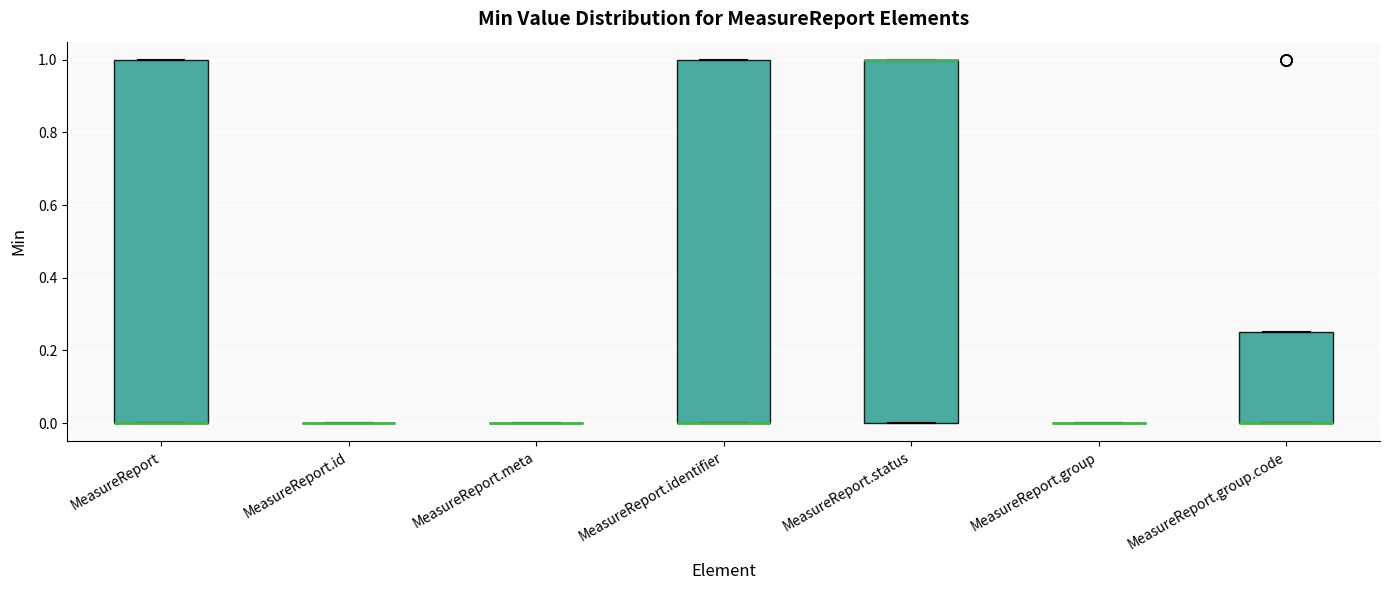

Reading left to right, read every box against the y-axis: the position of its median line, the range the box covers, and the ends of its whiskers. The values are not printed on the chart, so give them approximately, as read against the axis.

MeasureReport: median 0.00 (drawn on the box's lower edge), box 0.00 to 1.00, whiskers 0.00 to 1.00
MeasureReport.id: box collapsed to a line at 0.00, whiskers 0.00 to 0.00
MeasureReport.meta: box collapsed to a line at 0.00, whiskers 0.00 to 0.00
MeasureReport.identifier: median 0.00 (drawn on the box's lower edge), box 0.00 to 1.00, whiskers 0.00 to 1.00
MeasureReport.status: median 1.00 (drawn on the box's upper edge), box 0.00 to 1.00, whiskers 0.00 to 1.00
MeasureReport.group: box collapsed to a line at 0.00, whiskers 0.00 to 0.00
MeasureReport.group.code: median 0.00 (drawn on the box's lower edge), box 0.00 to 0.26, whiskers 0.00 to 0.26